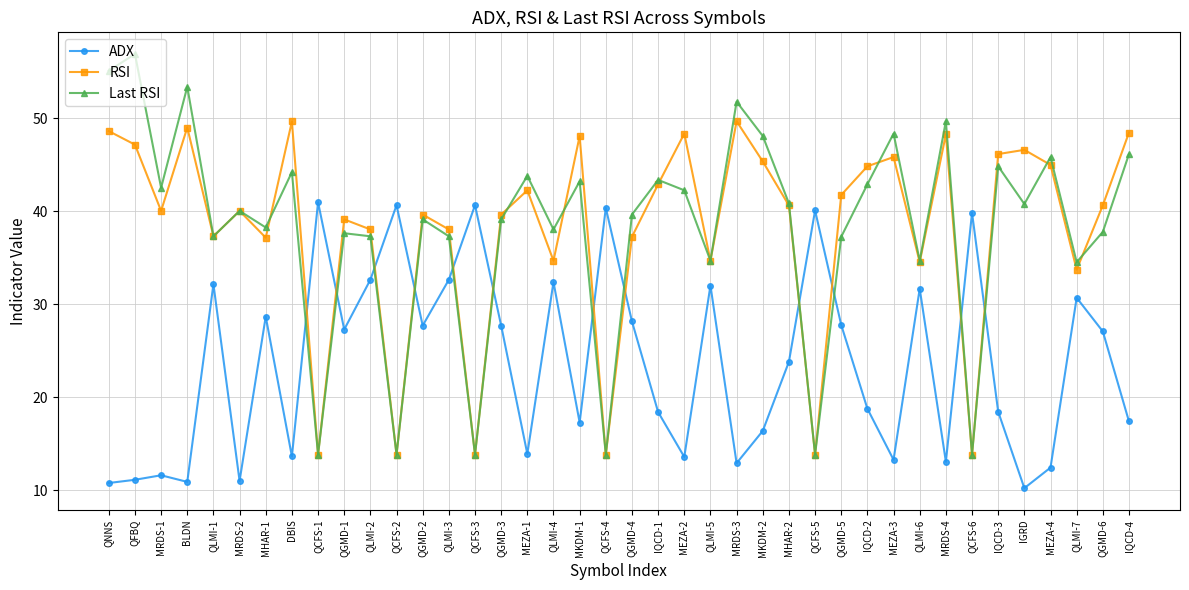

Count the number of data series in this chart.

3